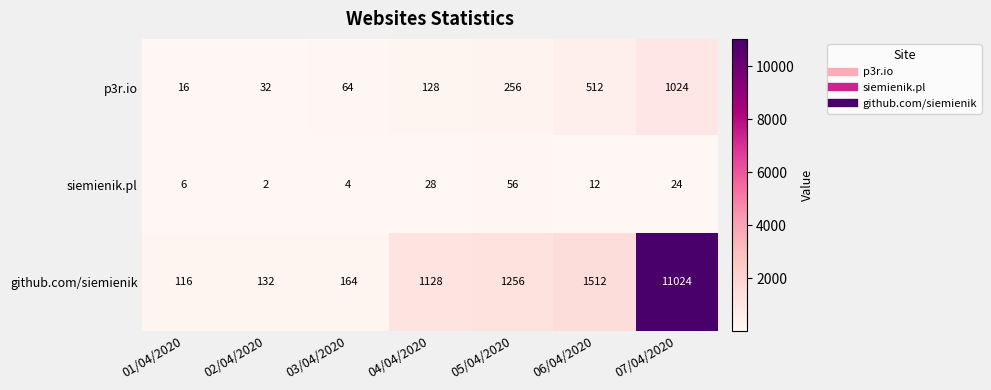

List the series in order of their peak value, highest first.

github.com/siemienik, p3r.io, siemienik.pl